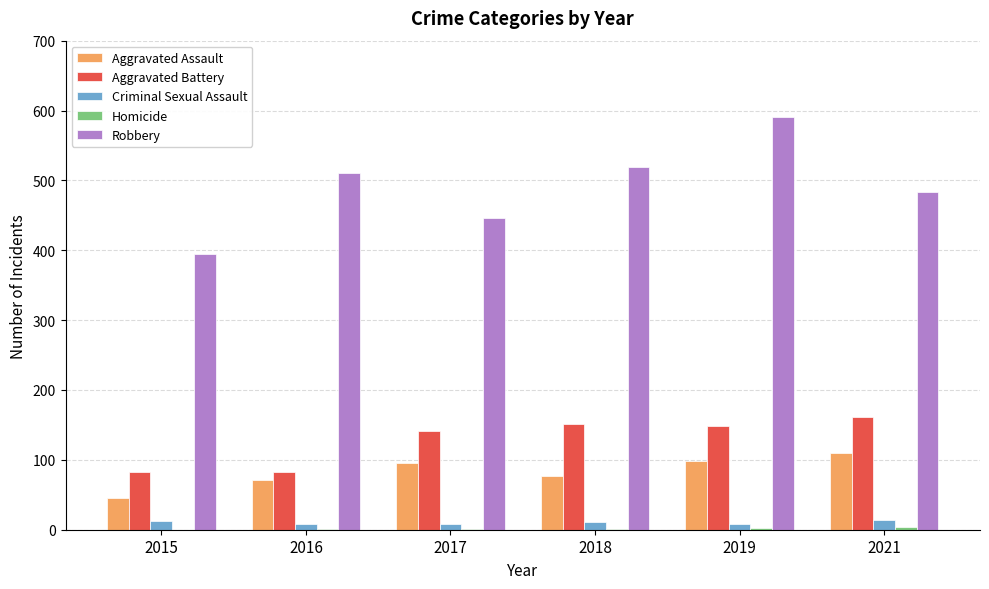

Which series has the largest total across all categories?

Robbery